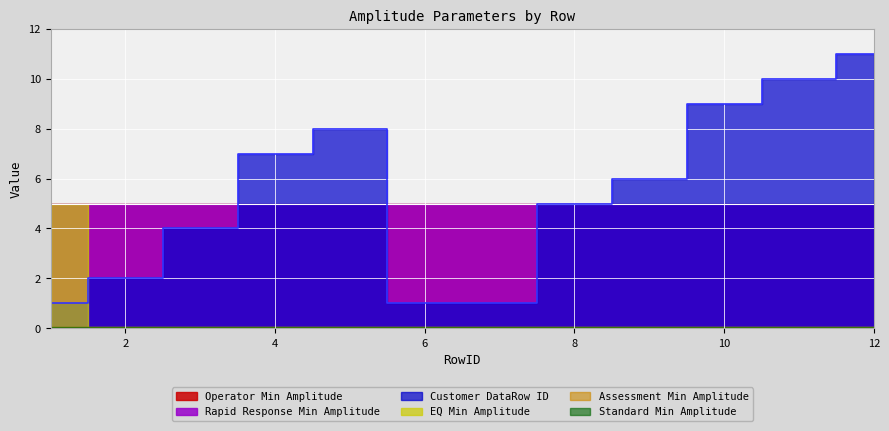

What is the value of the Rapid Response Min Amplitude point at the 11th from the left?

5.0